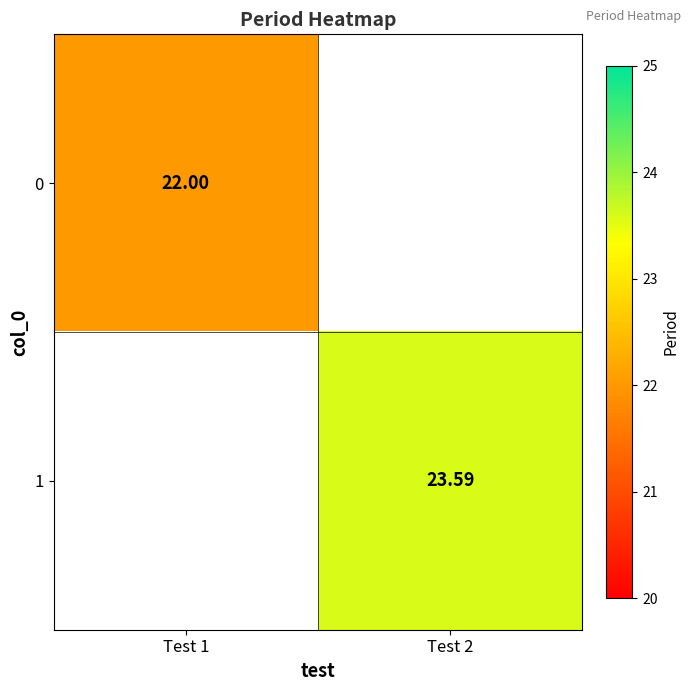

Between Test 1 and Test 2, which is larger?

Test 2